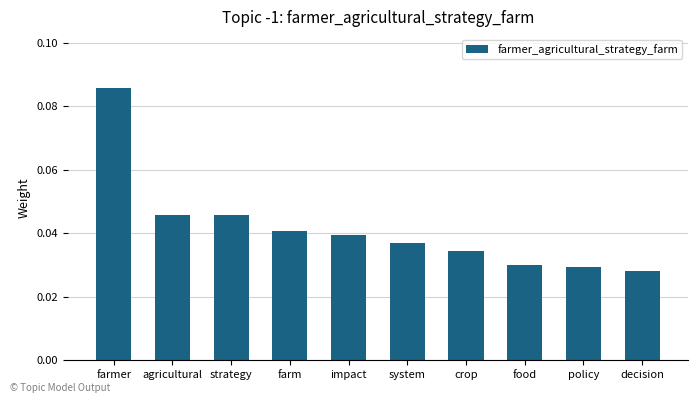

How many bars are there in total?

10